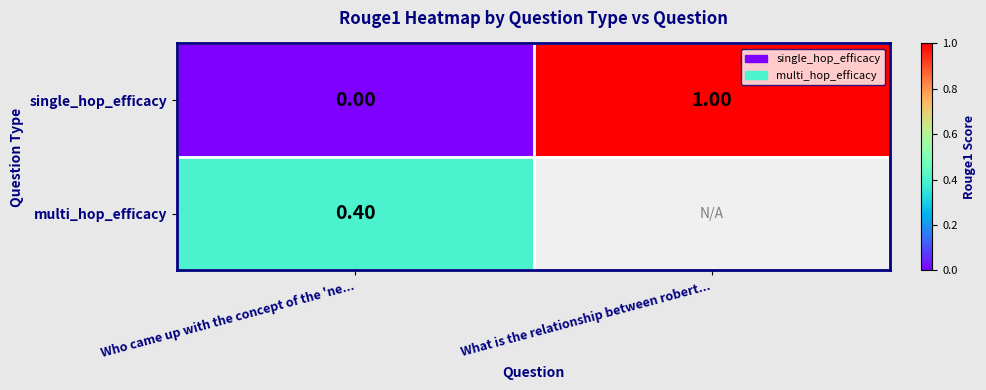

What is the difference between the single_hop_efficacy values at Who came up with the concept of the 'ne... and What is the relationship between robert...?

1.0